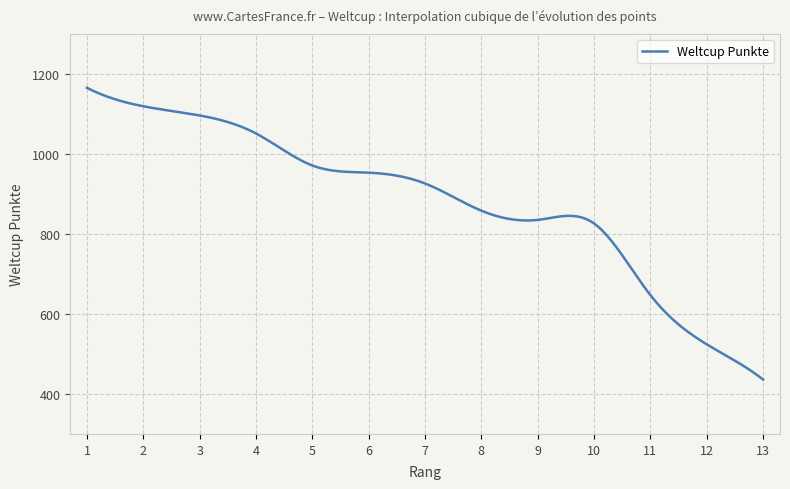

What is the difference between the maximum and minimum values?

729.0